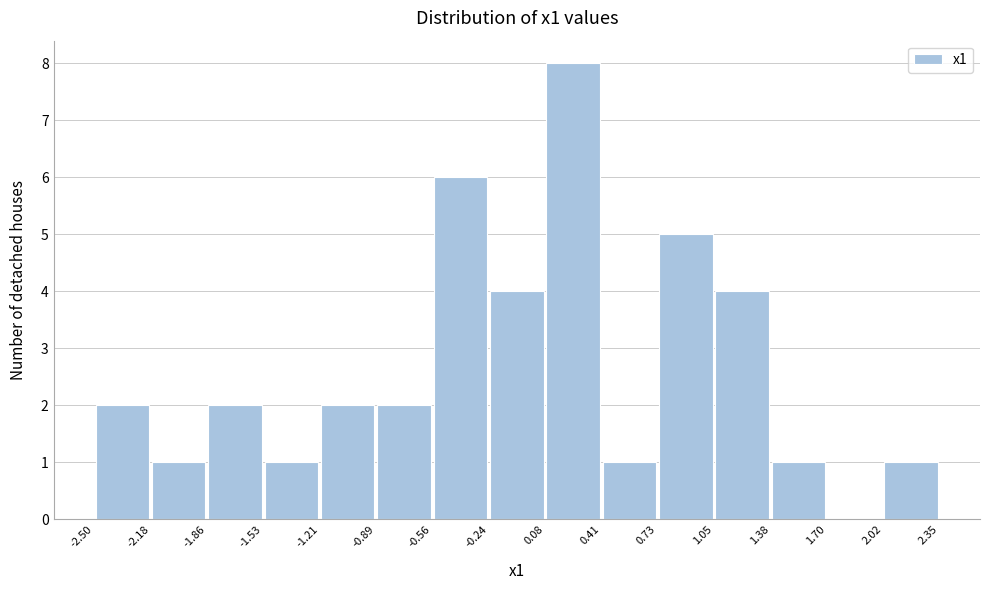

Reading left to right, transcribe this chart: for each bar, give the range it covers on the x-axis and its height. The values are not printed on the chart, so give them approximately, as read against the axis.

-2.50 to -2.18: 2
-2.18 to -1.86: 1
-1.86 to -1.53: 2
-1.53 to -1.21: 1
-1.21 to -0.89: 2
-0.89 to -0.56: 2
-0.56 to -0.24: 6
-0.24 to 0.08: 4
0.08 to 0.41: 8
0.41 to 0.73: 1
0.73 to 1.05: 5
1.05 to 1.38: 4
1.38 to 1.70: 1
1.70 to 2.02: 0
2.02 to 2.35: 1